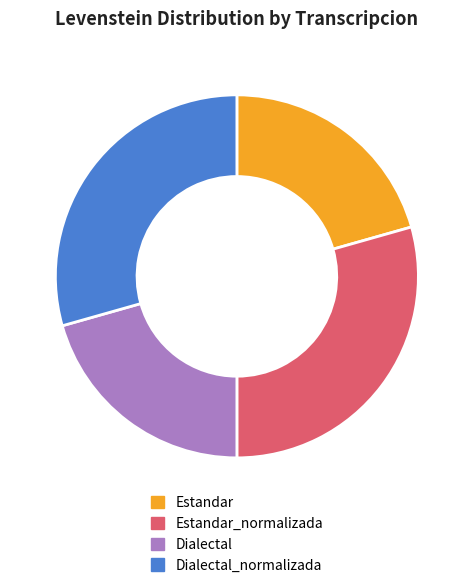

True or false: Estandar accounts for 35% of the total.

False